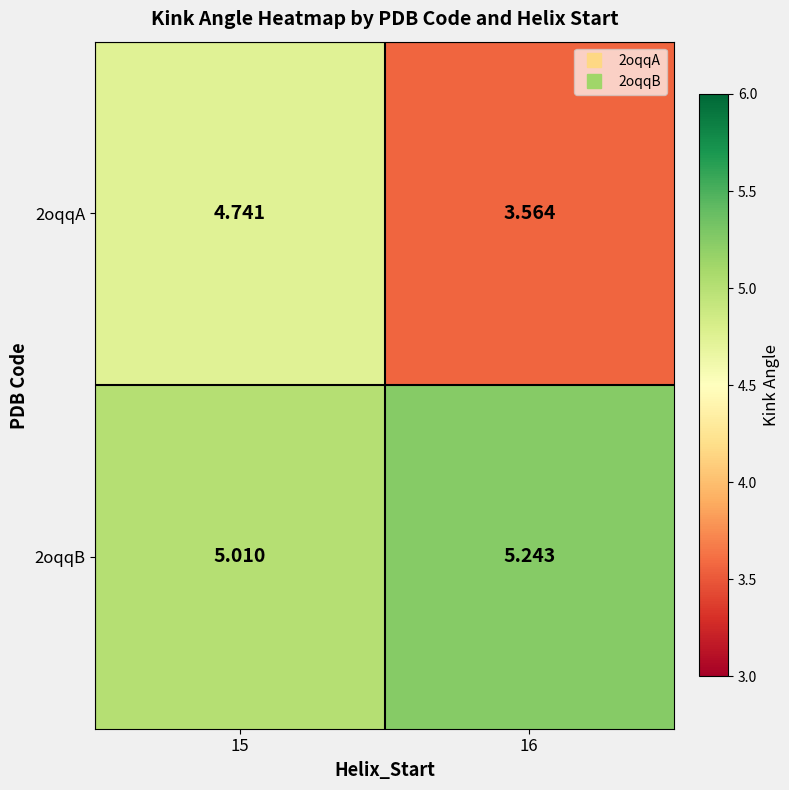

Is the value of 2oqqB at 15 greater than the value of 2oqqA at 16?

Yes